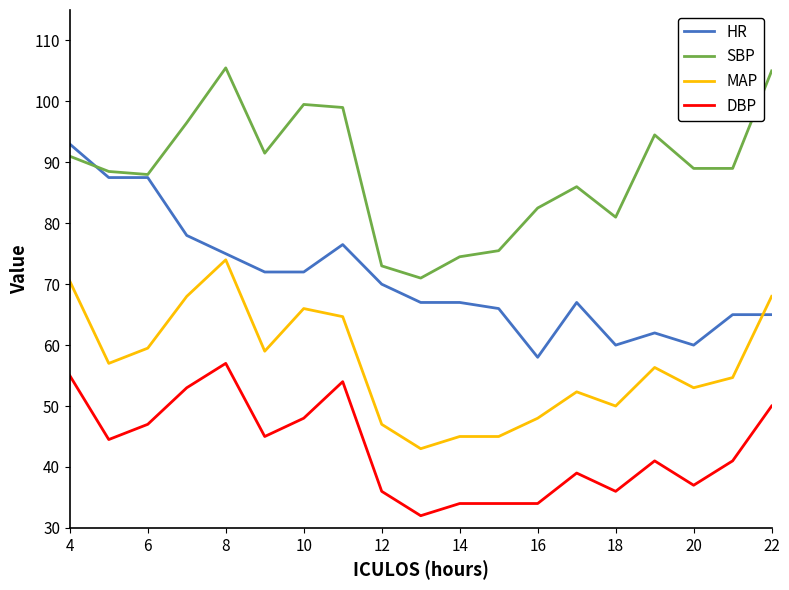

List the series in order of their overall mean, lowest first.

DBP, MAP, HR, SBP